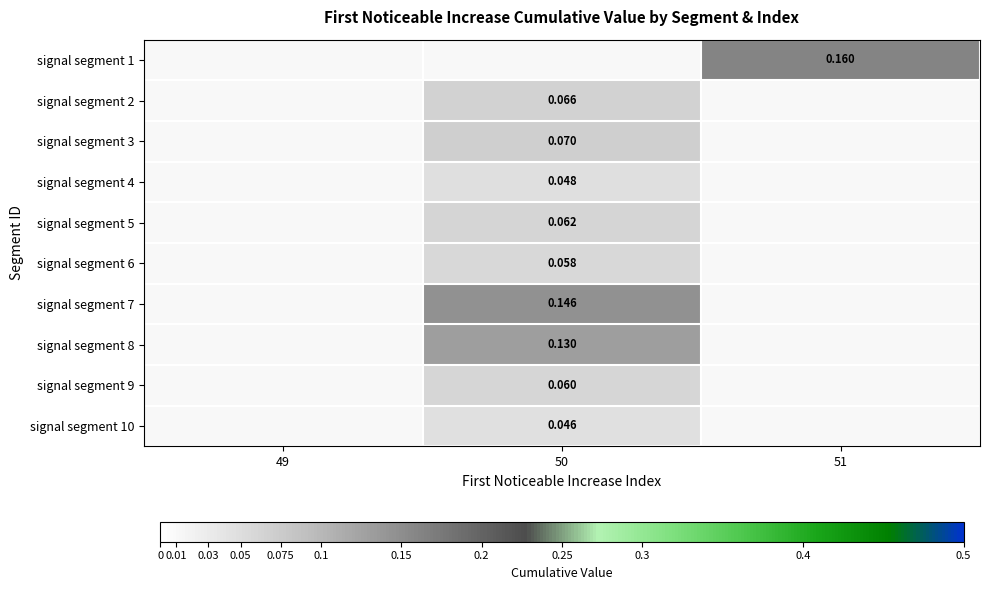

The value of signal segment 7 at 50 is 0.2. True or false?

False